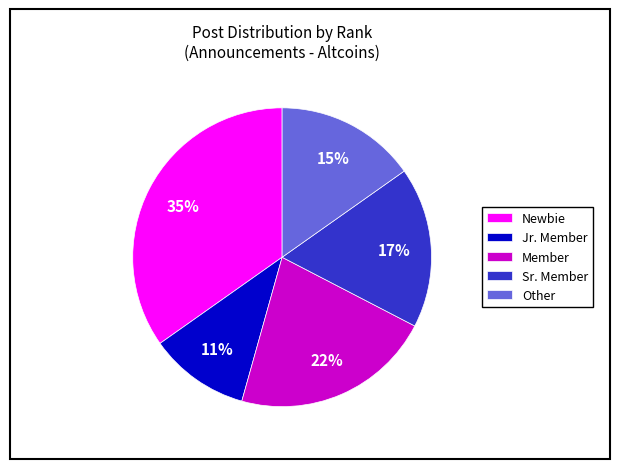

Between Newbie and Other, which is larger?

Newbie